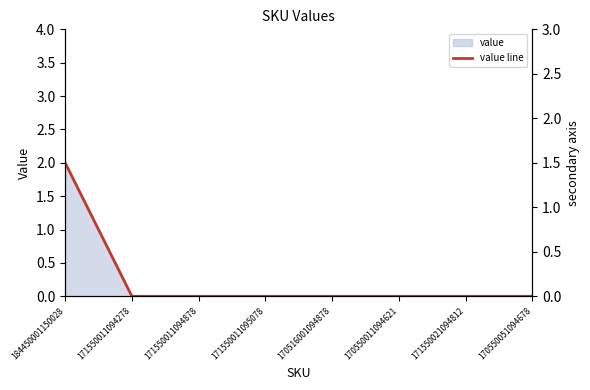

What position from the right is 170550051094678?

1